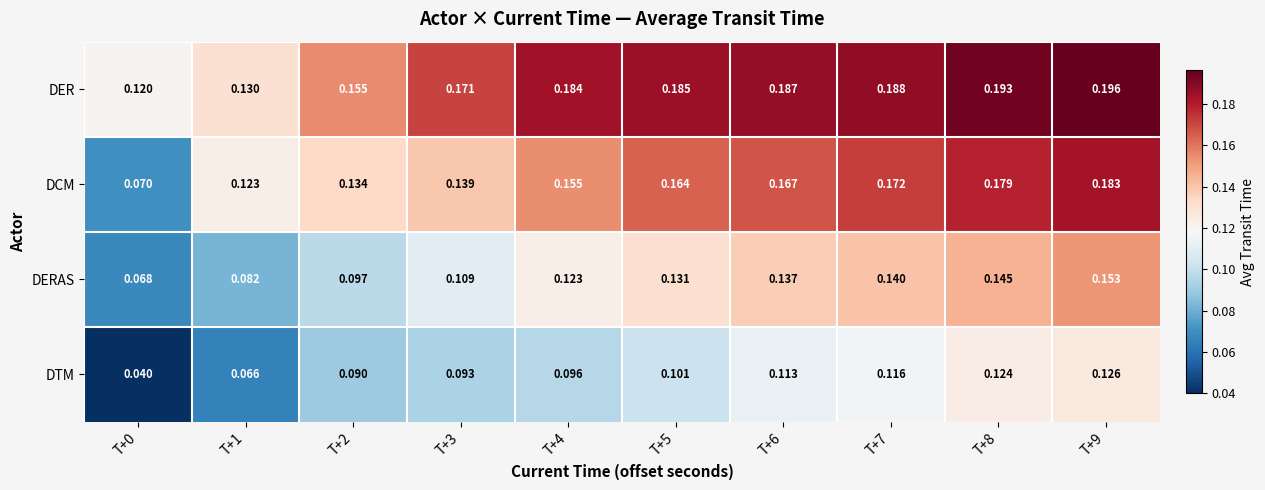

Is the value of DERAS at T+6 greater than the value of DTM at T+2?

Yes